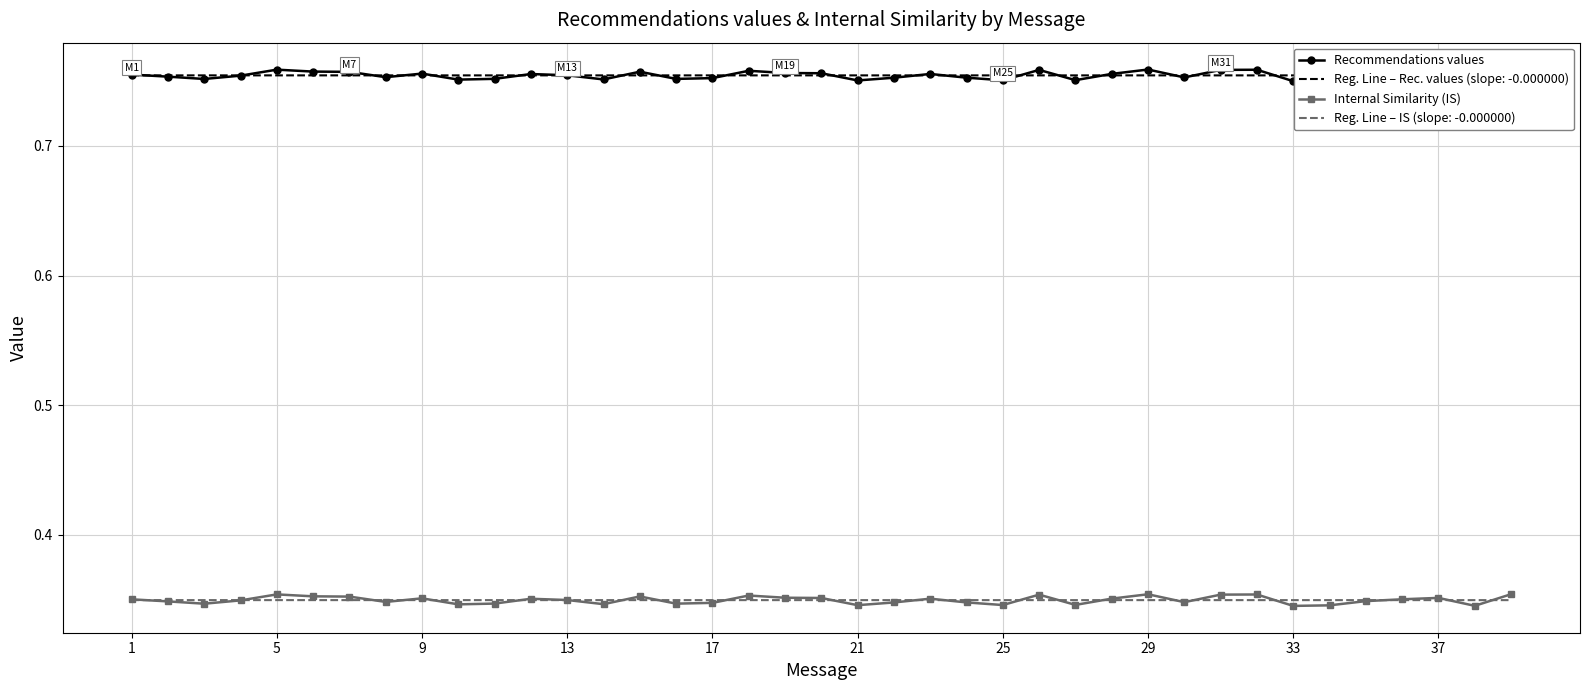

Which series has the largest range (max minus min)?

Recommendations values